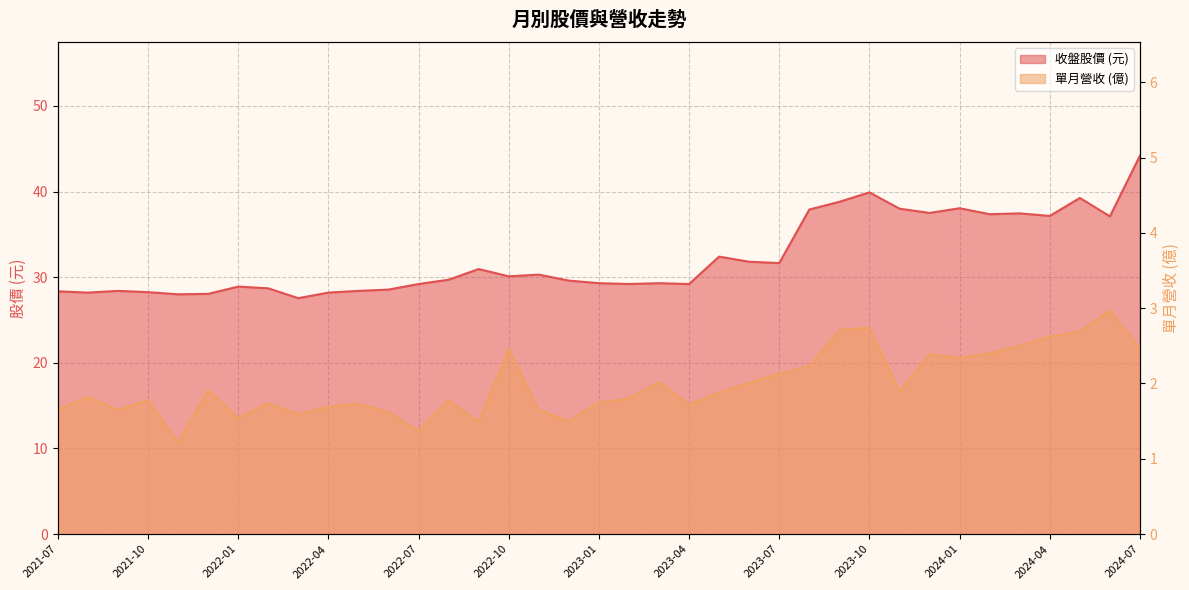

What is the total value across all series at 2022-03?

29.1